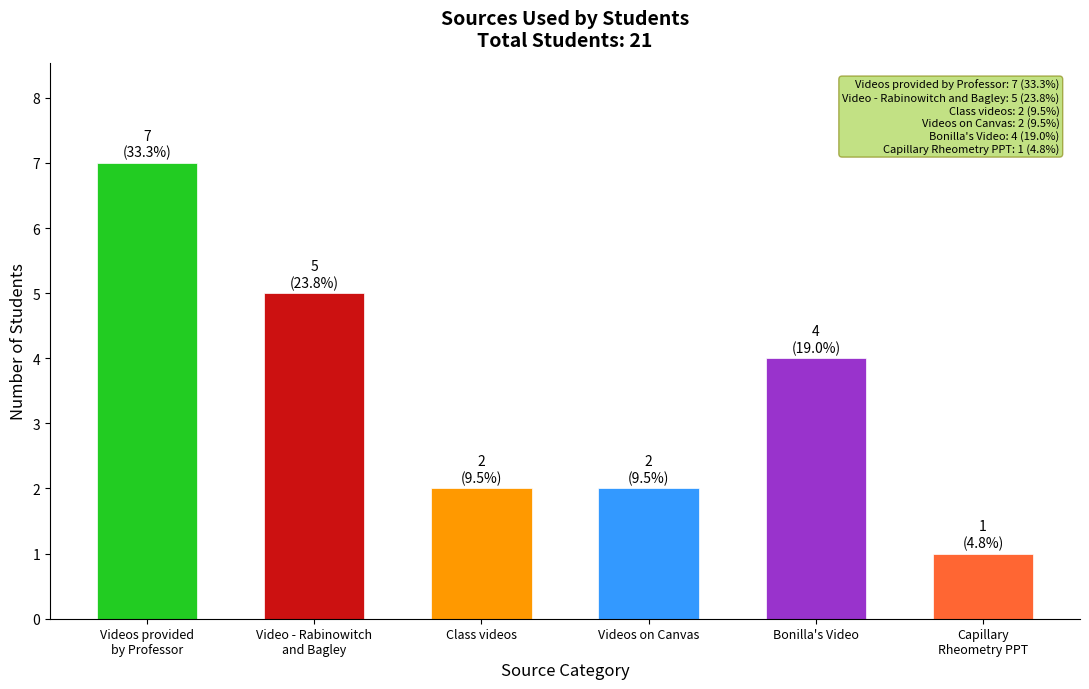

Count the number of categories in the chart.

6